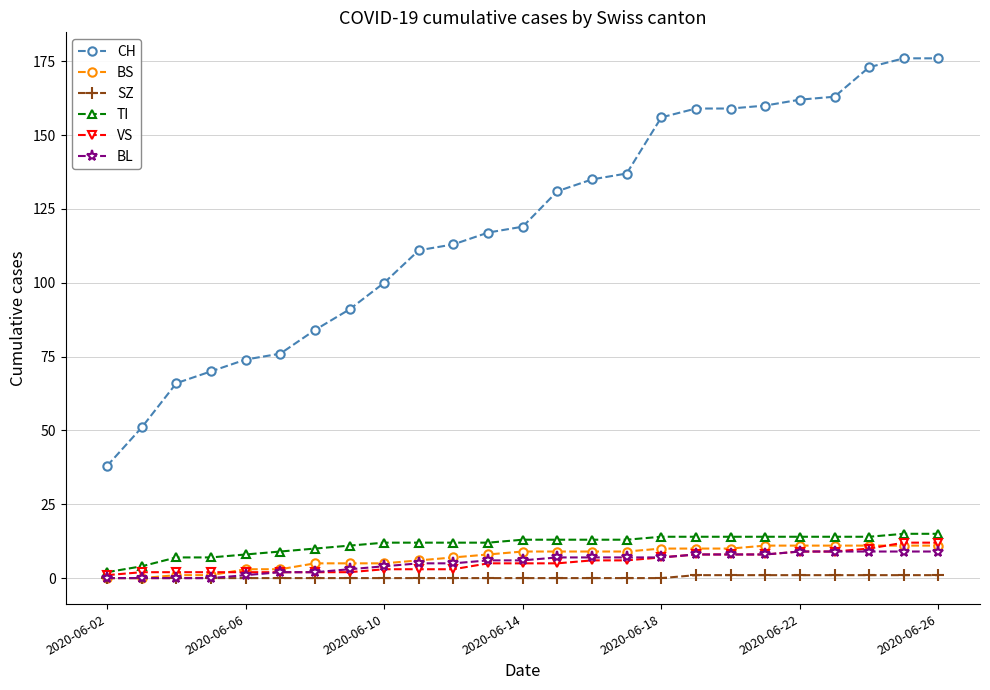

Which series has the widest spread of values?

CH